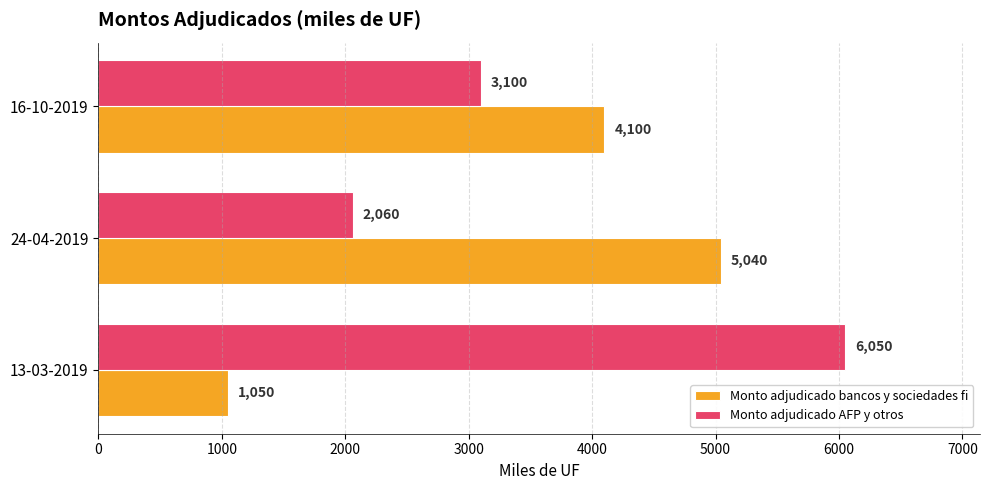

What is the difference between the maximum and second lowest values in the Monto adjudicado AFP y otros series?

2950